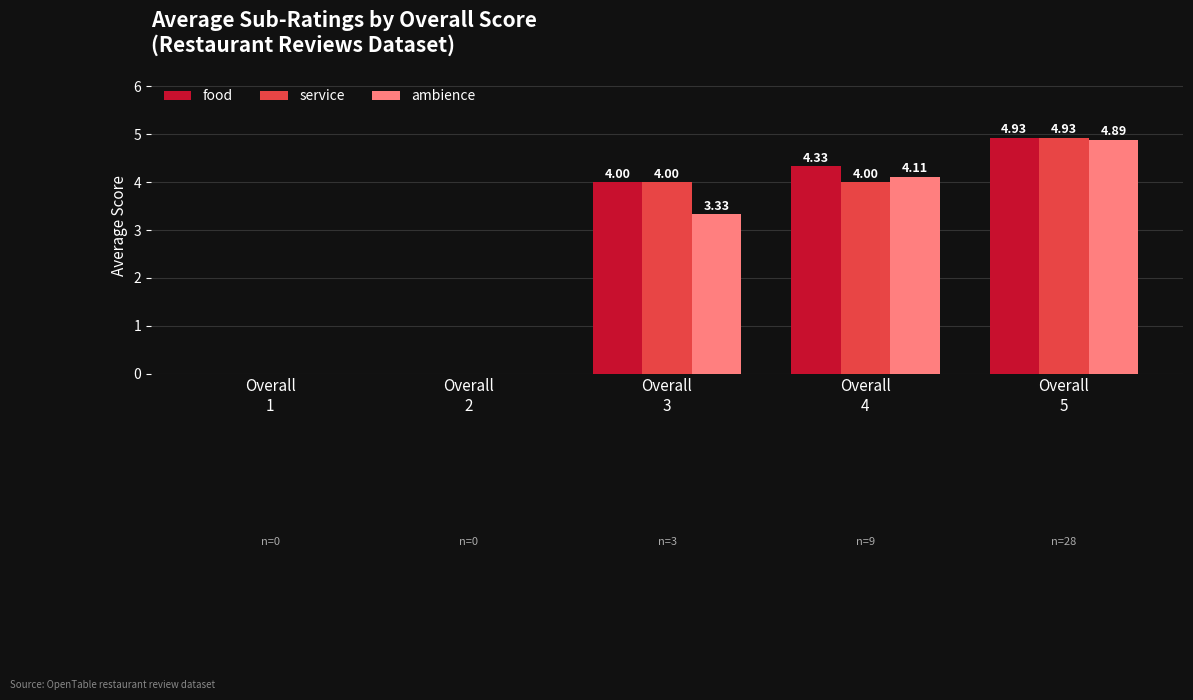

At which category is the sum across all series the highest?

Overall
5